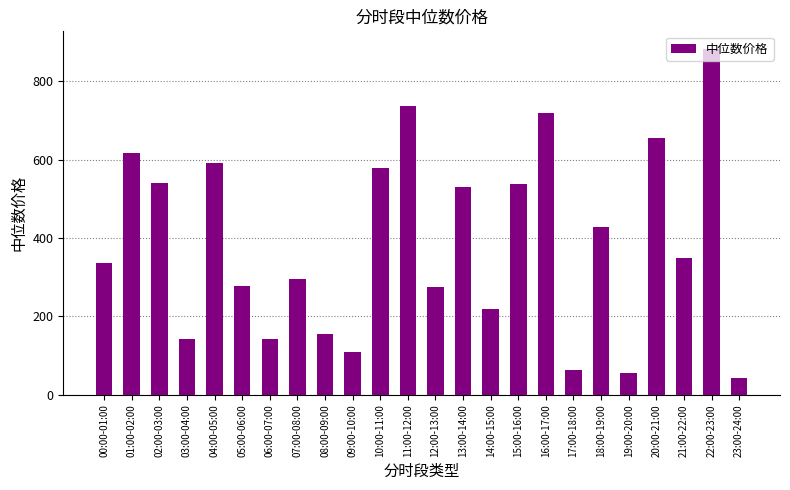

Where does the data first go above 349?

01:00-02:00